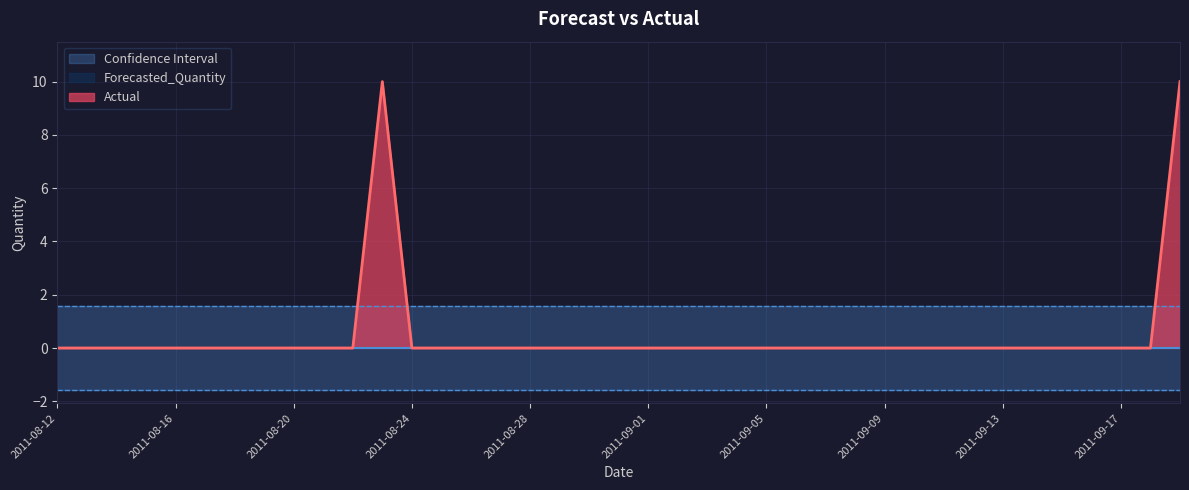

True or false: Lower_Bound and Actual intersect in this chart.

False